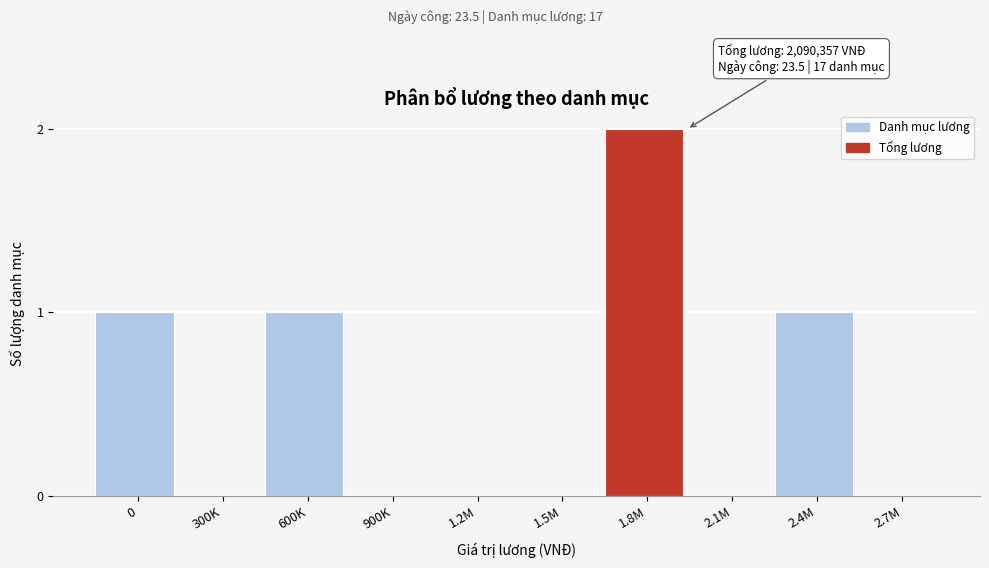

Reading left to right, what are all the values shown in this chart?

0=1	300K=0	600K=1	900K=0	1.2M=0	1.5M=0	1.8M=2	2.1M=0	2.4M=1	2.7M=0